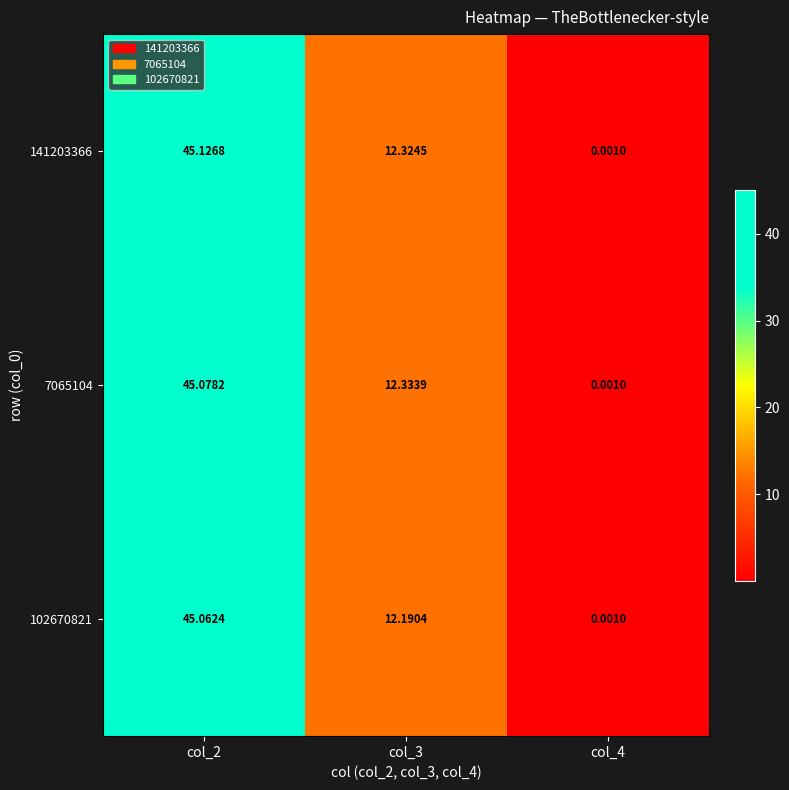

Which series changed the most between col_2 and col_4?

141203366